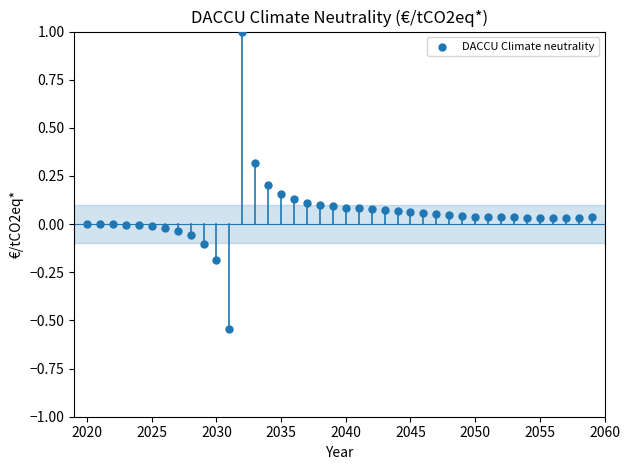

What is the range of Y values (max minus min)?

1.5